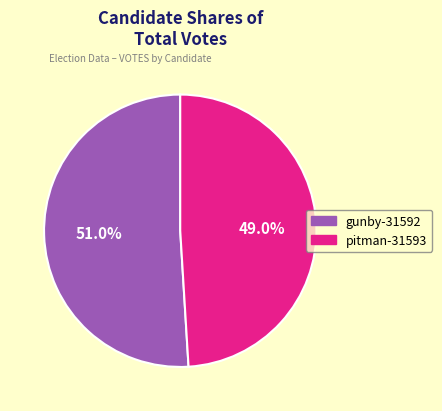

What percentage is the gunby-31592 slice, to the nearest percent?

51%